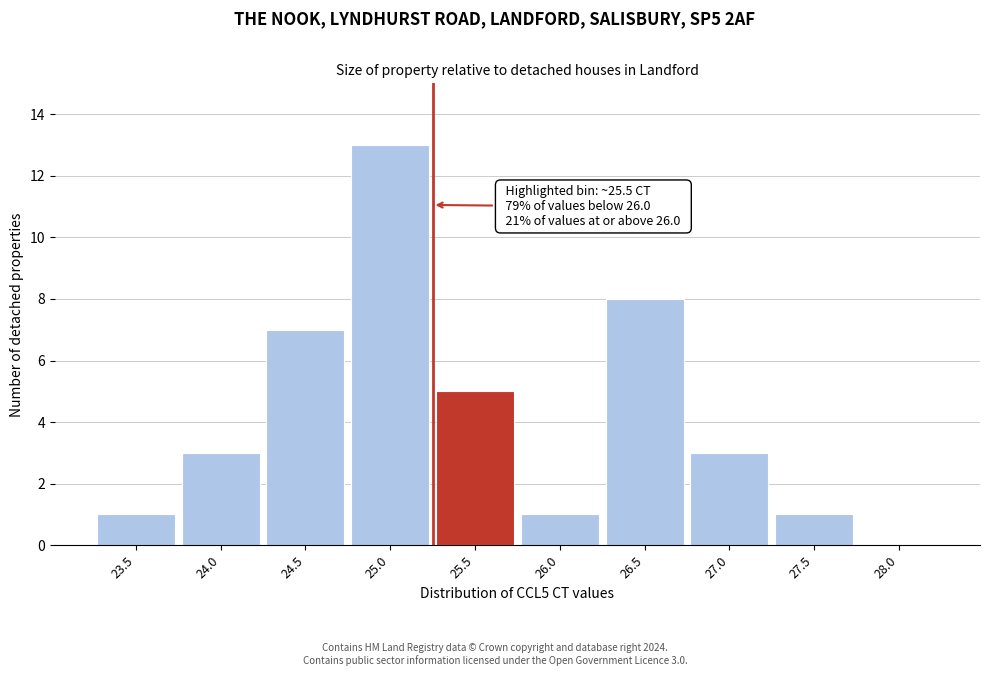

Reading left to right, extract all data points from this chart.

23.5=1	24.0=3	24.5=7	25.0=13	25.5=5	26.0=1	26.5=8	27.0=3	27.5=1	28.0=0